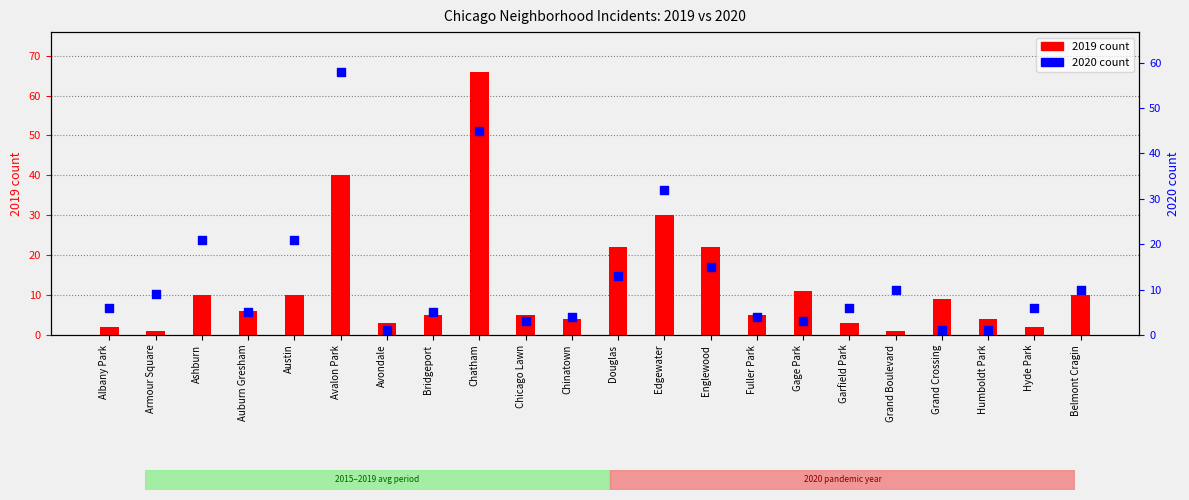

Which series has the largest total across all categories?

2020 count